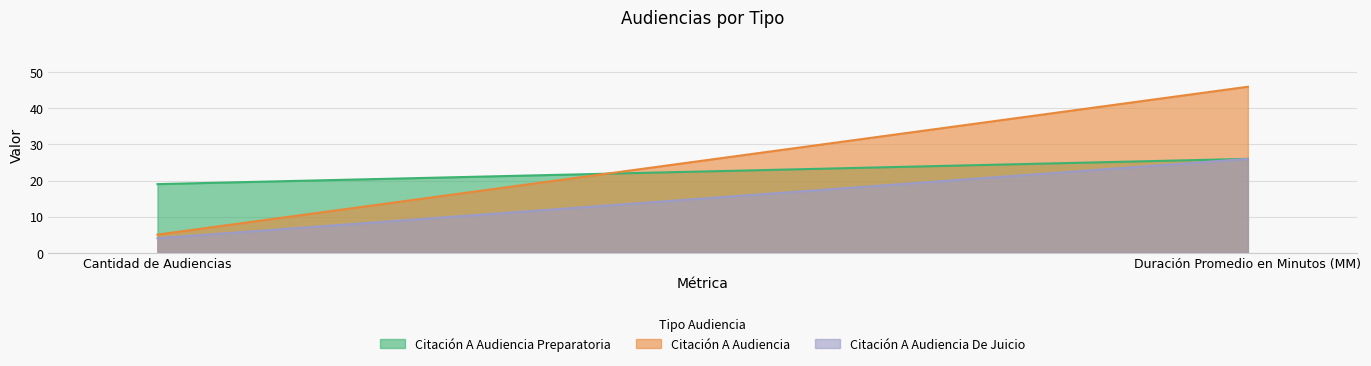

At which label is Citación A Audiencia Preparatoria closest to 22?

Cantidad de Audiencias